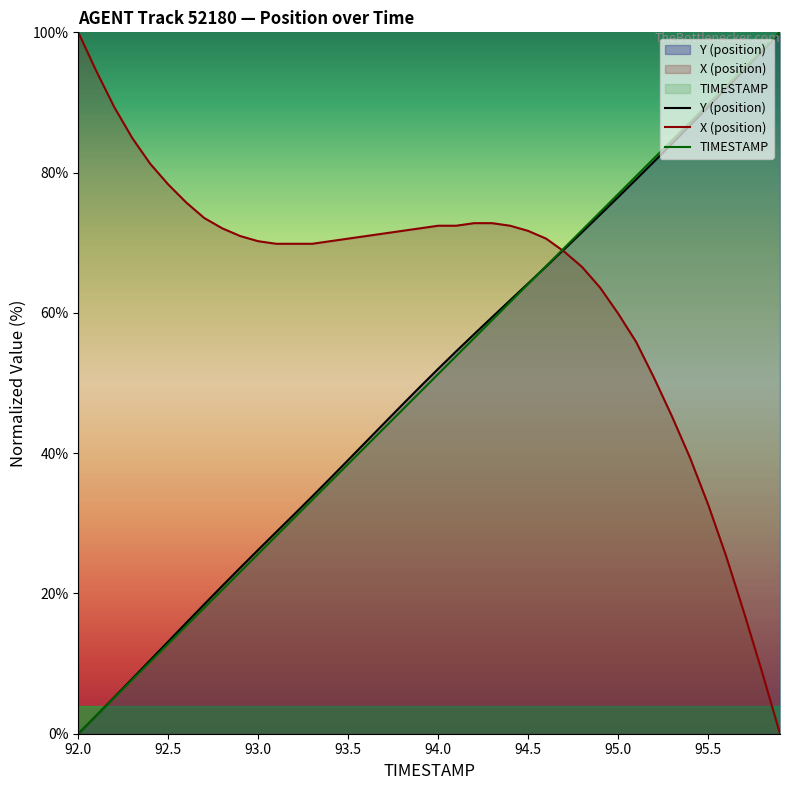

How many data points in TIMESTAMP are above 51?

20